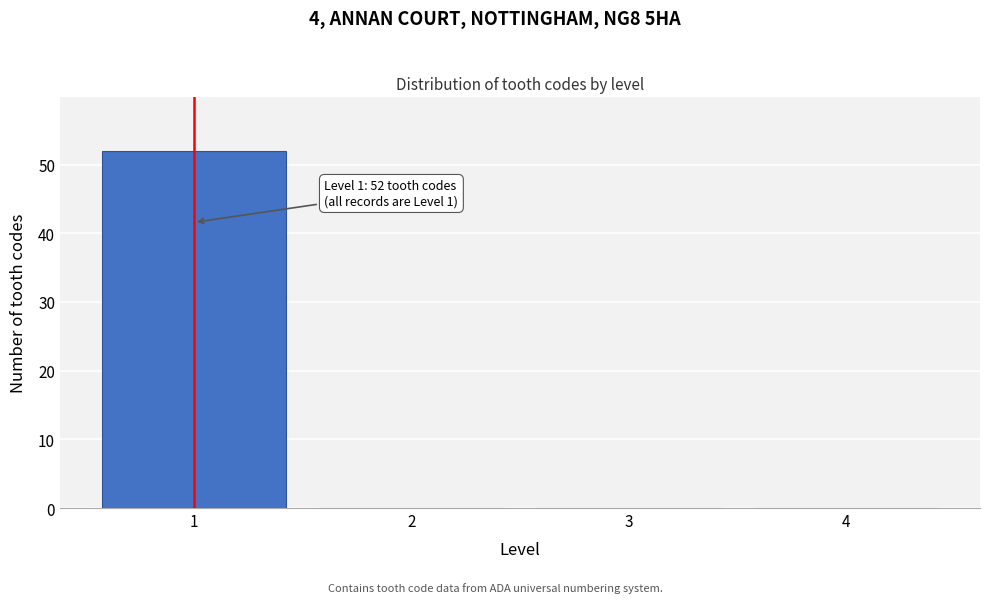

Over which range of the x-axis is the bar tallest?

0.5 to 1.5